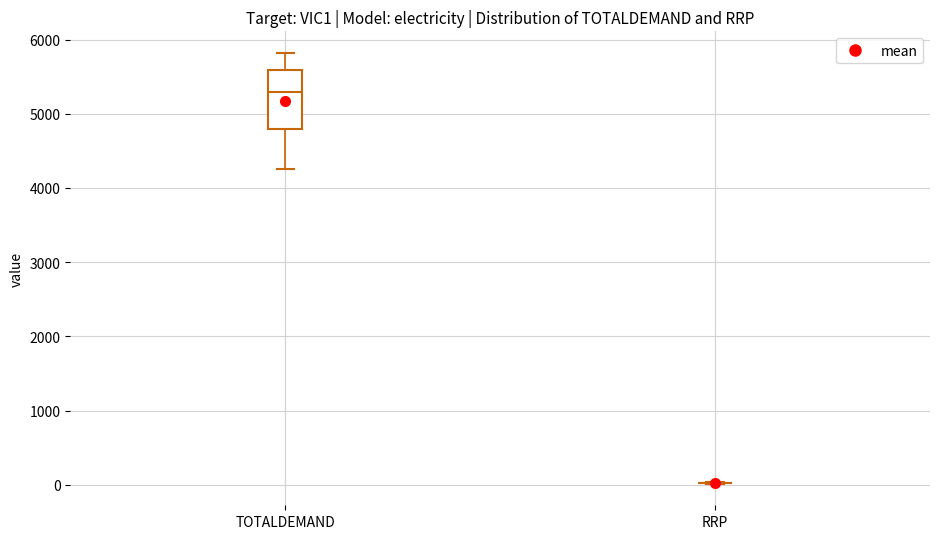

Where is the upper edge of the box for TOTALDEMAND on the y-axis? The values are not printed on the chart, so give them approximately, as read against the axis.

5600